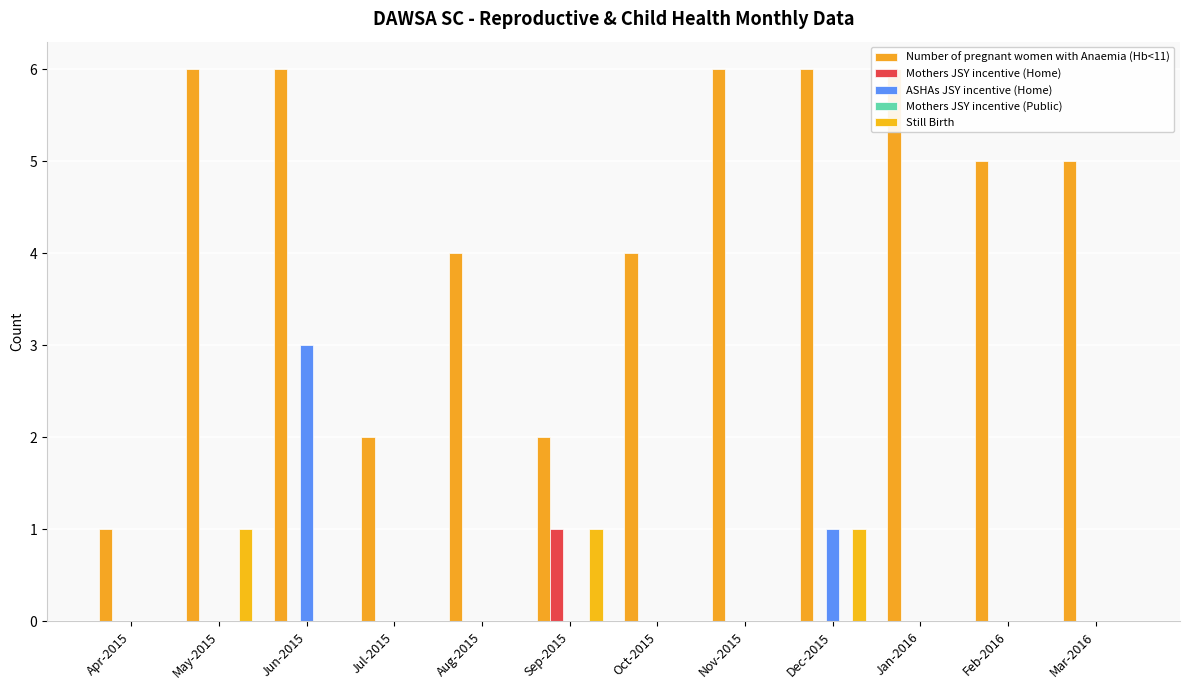

Reading right to left, extract all data points from this chart.

Number of pregnant women with Anaemia (Hb<11): Mar-2016=5	Feb-2016=5	Jan-2016=6	Dec-2015=6	Nov-2015=6	Oct-2015=4	Sep-2015=2	Aug-2015=4	Jul-2015=2	Jun-2015=6	May-2015=6	Apr-2015=1
Mothers JSY incentive (Home): Mar-2016=0	Feb-2016=0	Jan-2016=0	Dec-2015=0	Nov-2015=0	Oct-2015=0	Sep-2015=1	Aug-2015=0	Jul-2015=0	Jun-2015=0	May-2015=0	Apr-2015=0
ASHAs JSY incentive (Home): Mar-2016=0	Feb-2016=0	Jan-2016=0	Dec-2015=1	Nov-2015=0	Oct-2015=0	Sep-2015=0	Aug-2015=0	Jul-2015=0	Jun-2015=3	May-2015=0	Apr-2015=0
Mothers JSY incentive (Public): Mar-2016=0	Feb-2016=0	Jan-2016=0	Dec-2015=0	Nov-2015=0	Oct-2015=0	Sep-2015=0	Aug-2015=0	Jul-2015=0	Jun-2015=0	May-2015=0	Apr-2015=0
Still Birth: Mar-2016=0	Feb-2016=0	Jan-2016=0	Dec-2015=1	Nov-2015=0	Oct-2015=0	Sep-2015=1	Aug-2015=0	Jul-2015=0	Jun-2015=0	May-2015=1	Apr-2015=0